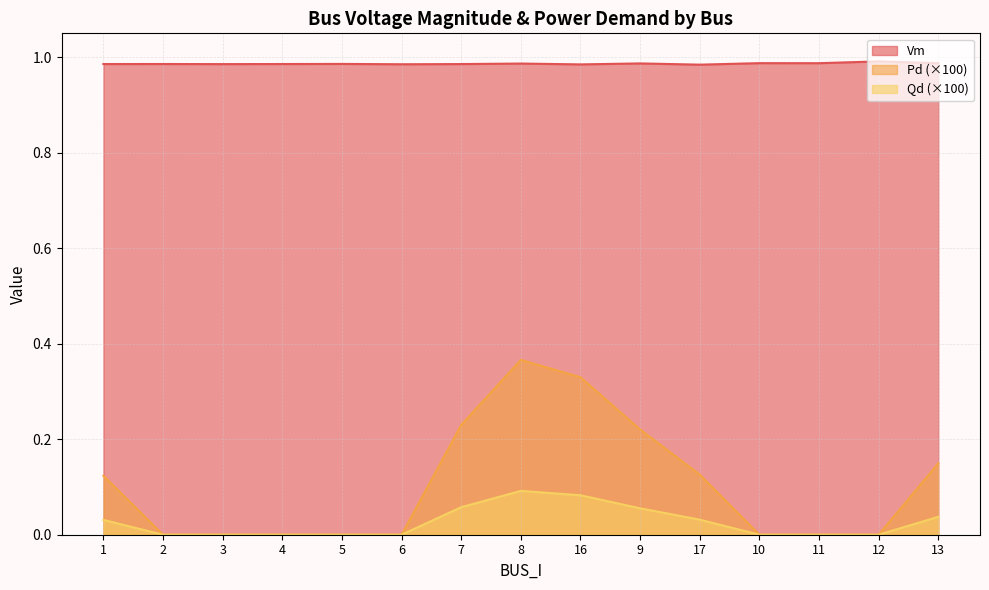

Between 17 and 11, which is larger?

11